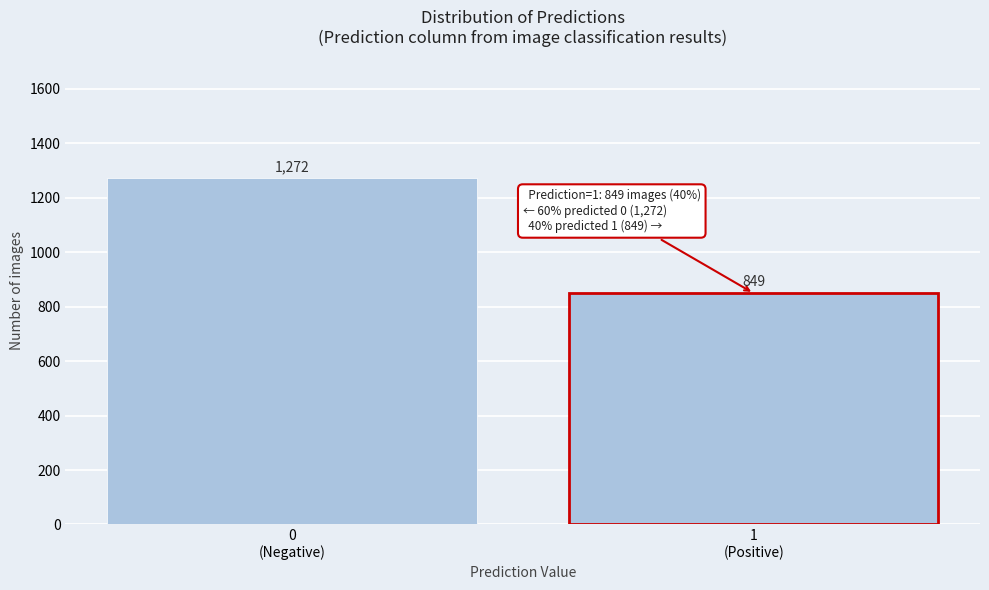

Reading right to left, extract all data points from this chart.

849	1272